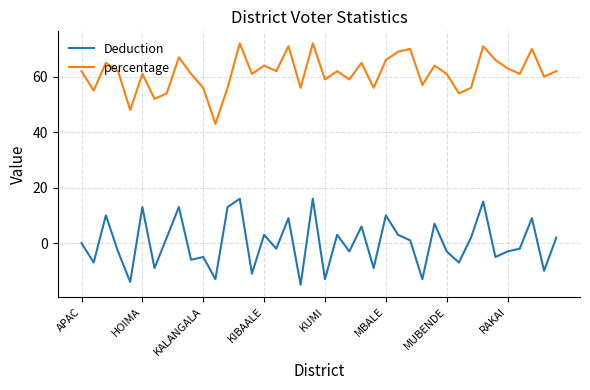

True or false: Deduction and percentage intersect in this chart.

False